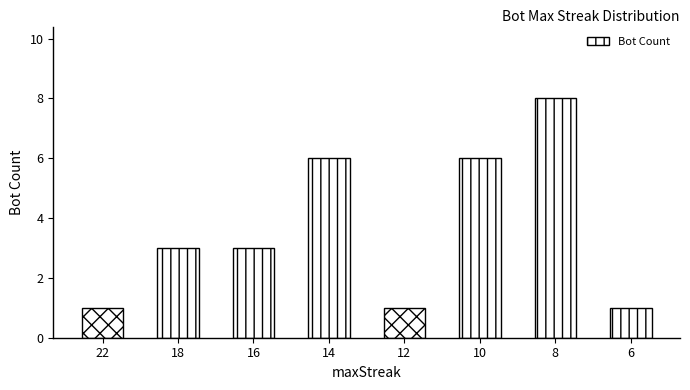

What is the value of the 3rd bar from the left?

3